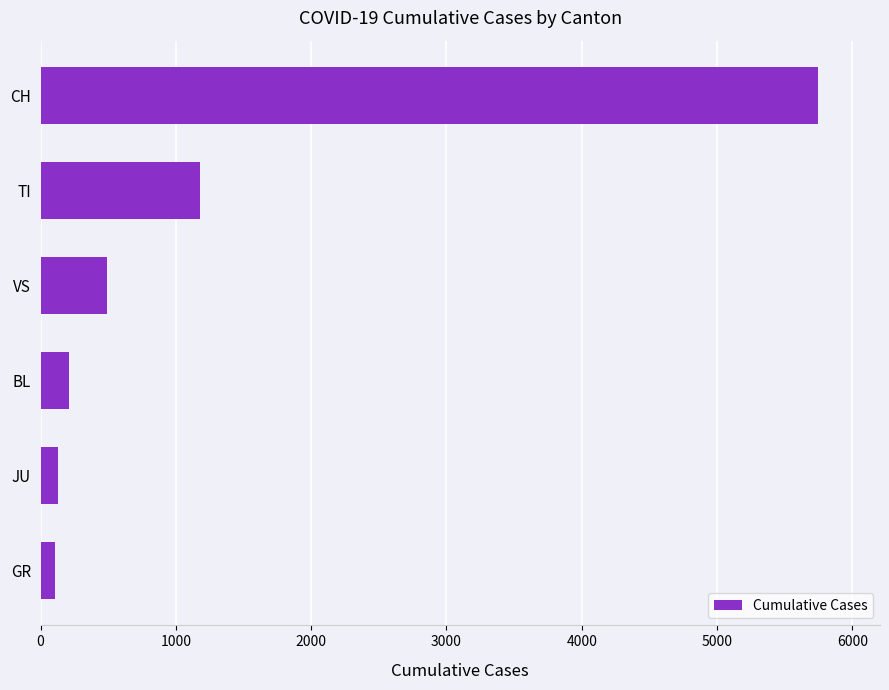

Which category has the highest value across all series?

CH